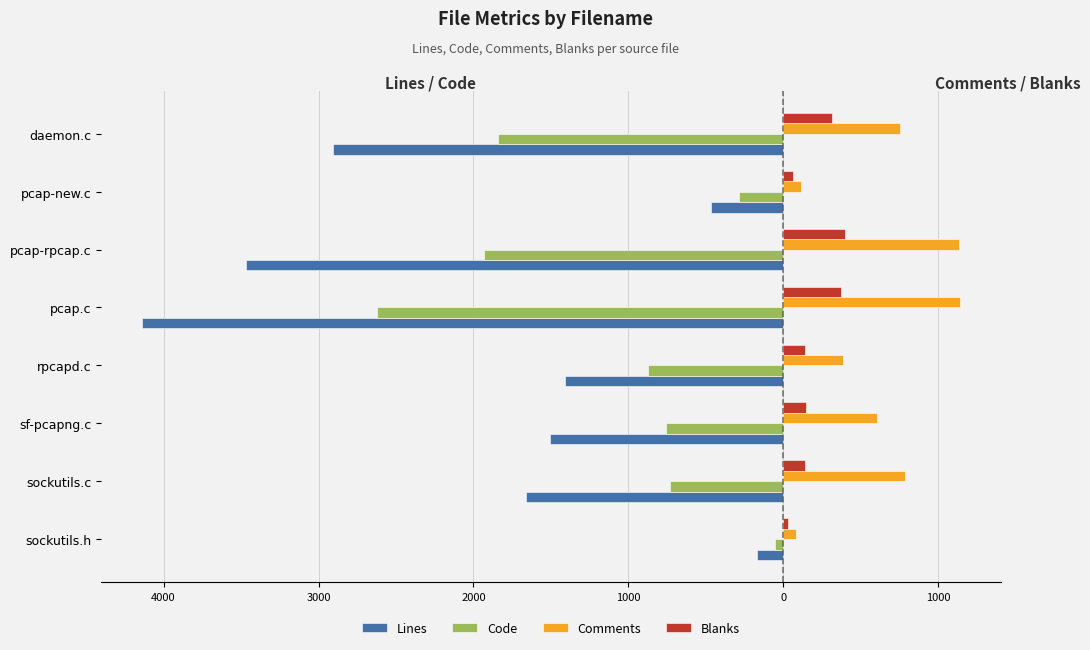

What are all the series names shown in the legend?

Lines, Code, Comments, Blanks